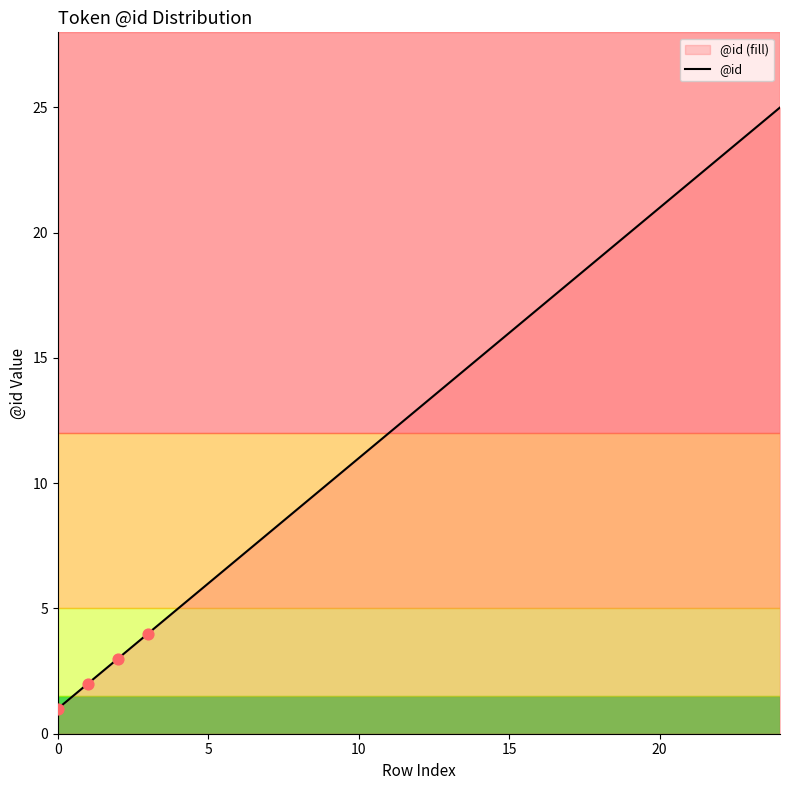

Approximately how many times larger is the value at 24 compared to 13?

1.8